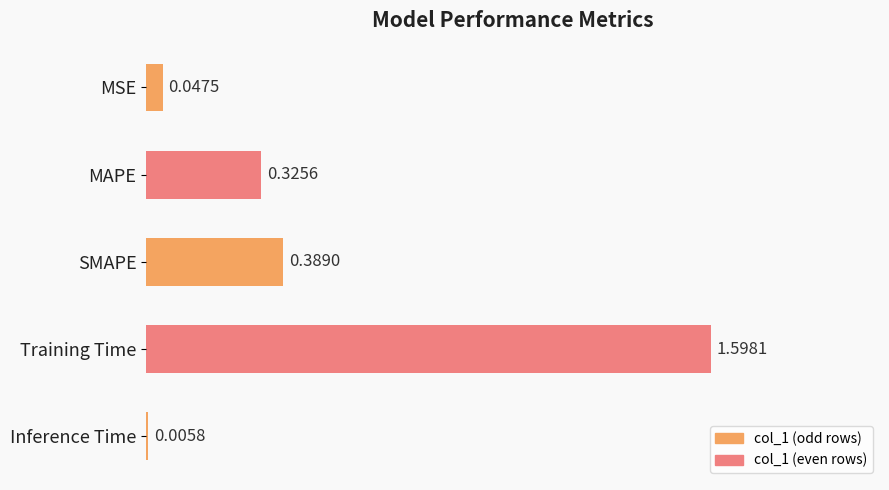

Where is the data nearest to the value 0?

Inference Time